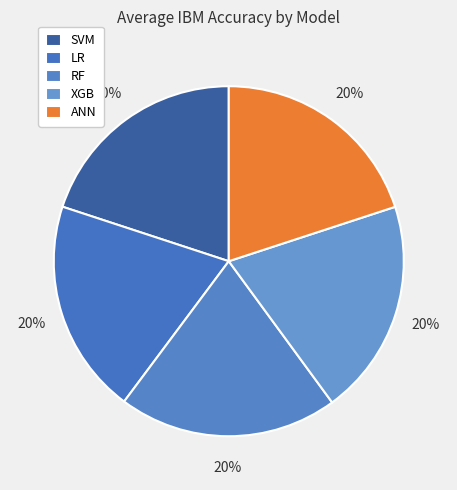

True or false: XGB accounts for 27% of the total.

False